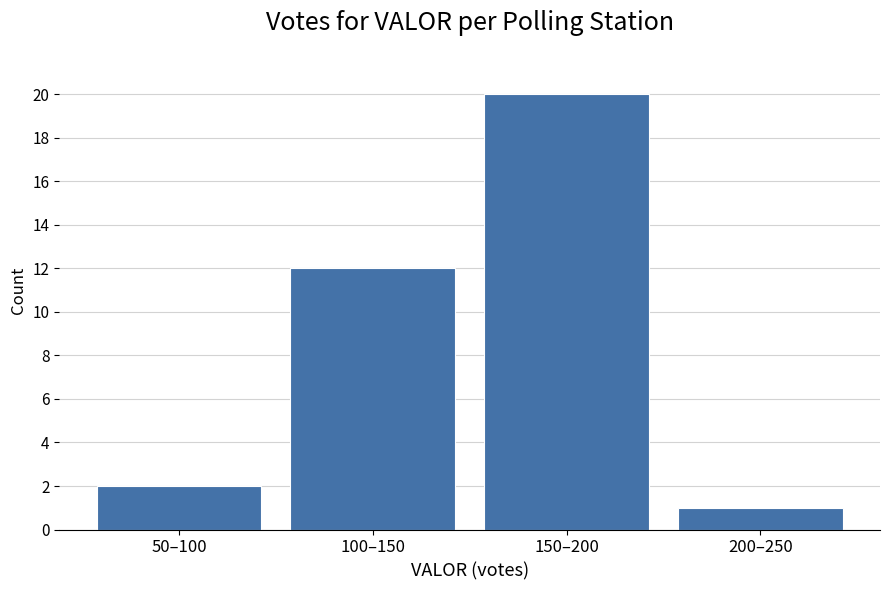

Reading right to left, transcribe all the data shown in this chart.

1	20	12	2